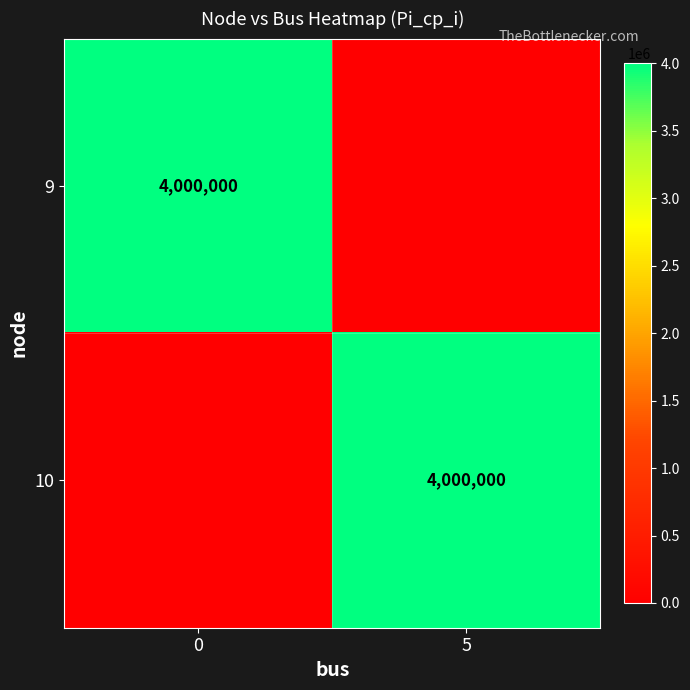

True or false: 10 has a value of 2386270 at 5.

False